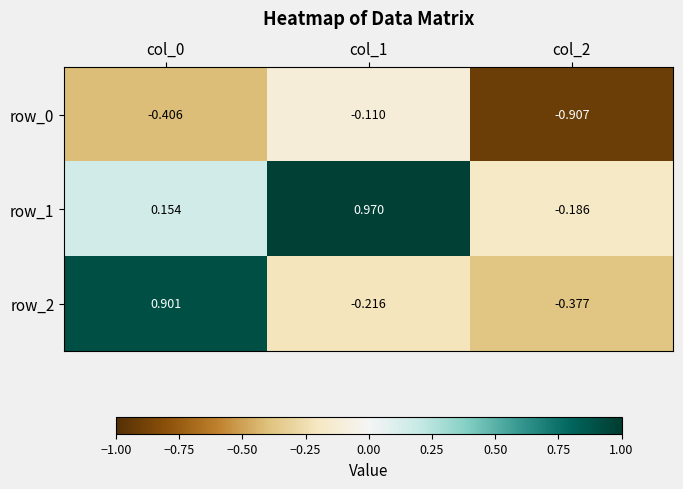

Rank the series by their maximum value, from highest to lowest.

row_1, row_2, row_0